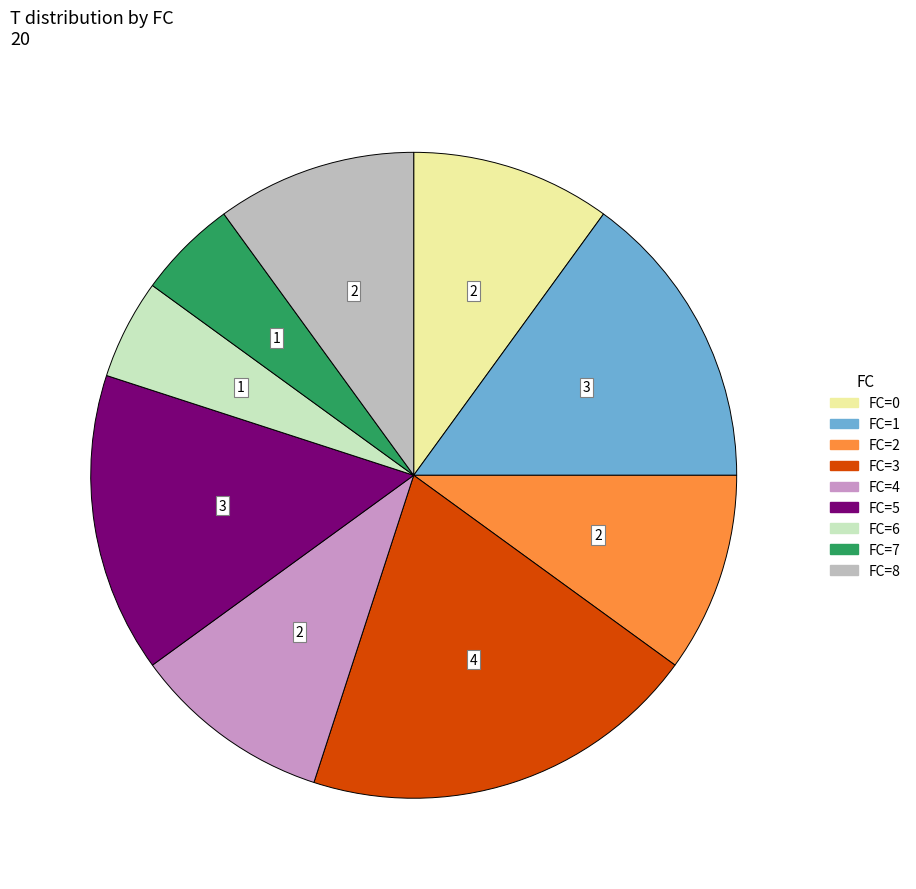

Is there a majority slice in this chart?

No